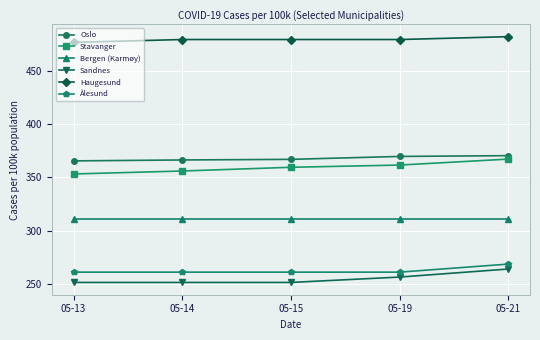

Is it true that Stavanger equals 505.5 at 05-19?

False